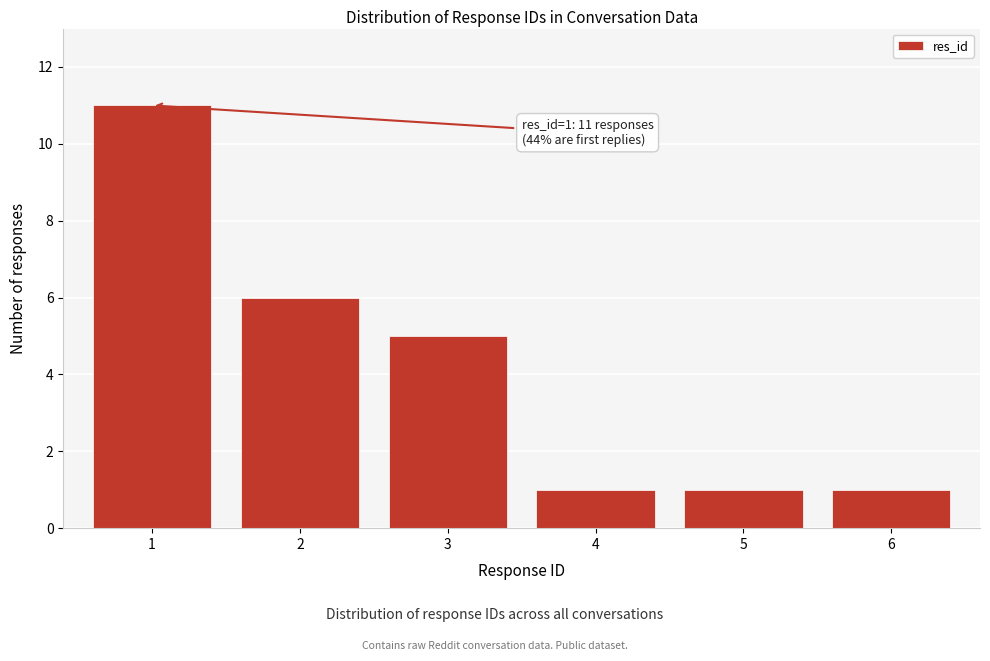

Reading right to left, transcribe all the data shown in this chart.

6=1	5=1	4=1	3=5	2=6	1=11